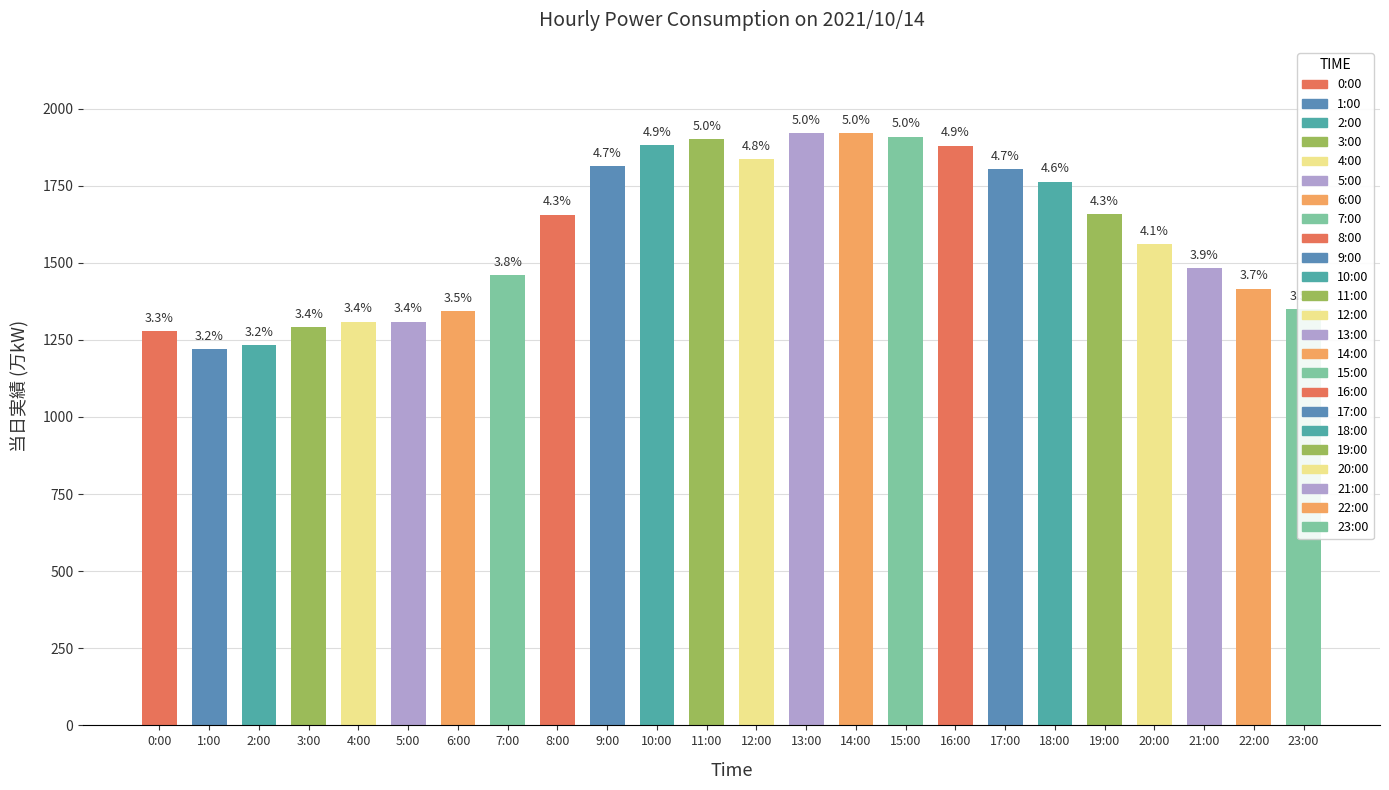

How many bars are there in total?

24